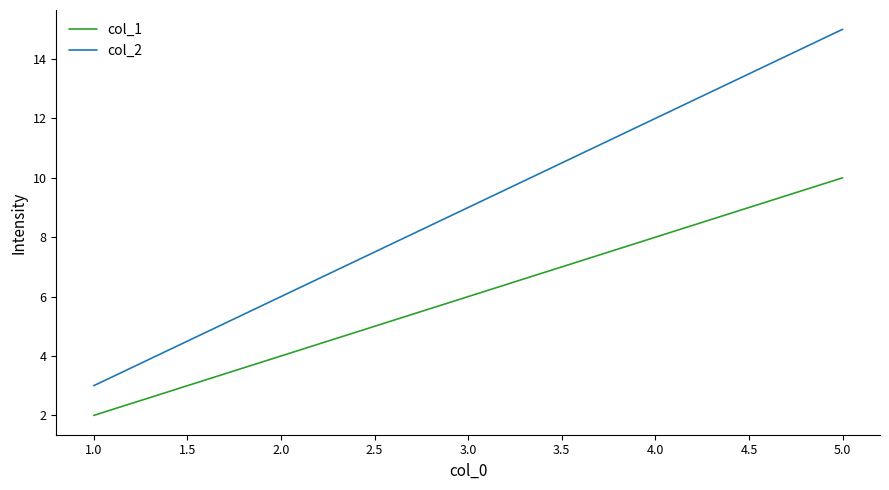

Which series has the largest range (max minus min)?

col_2